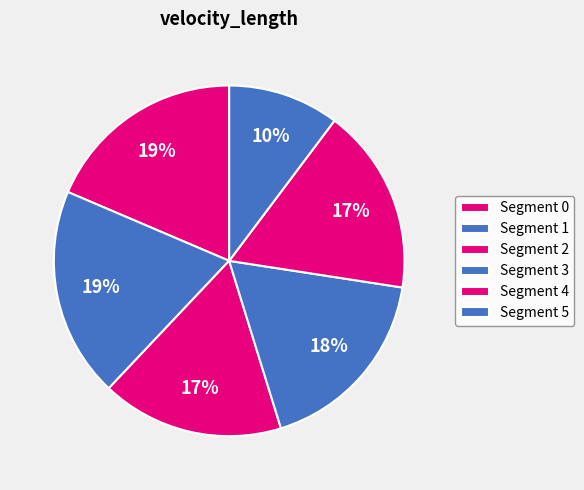

How many slices are in this pie chart?

6